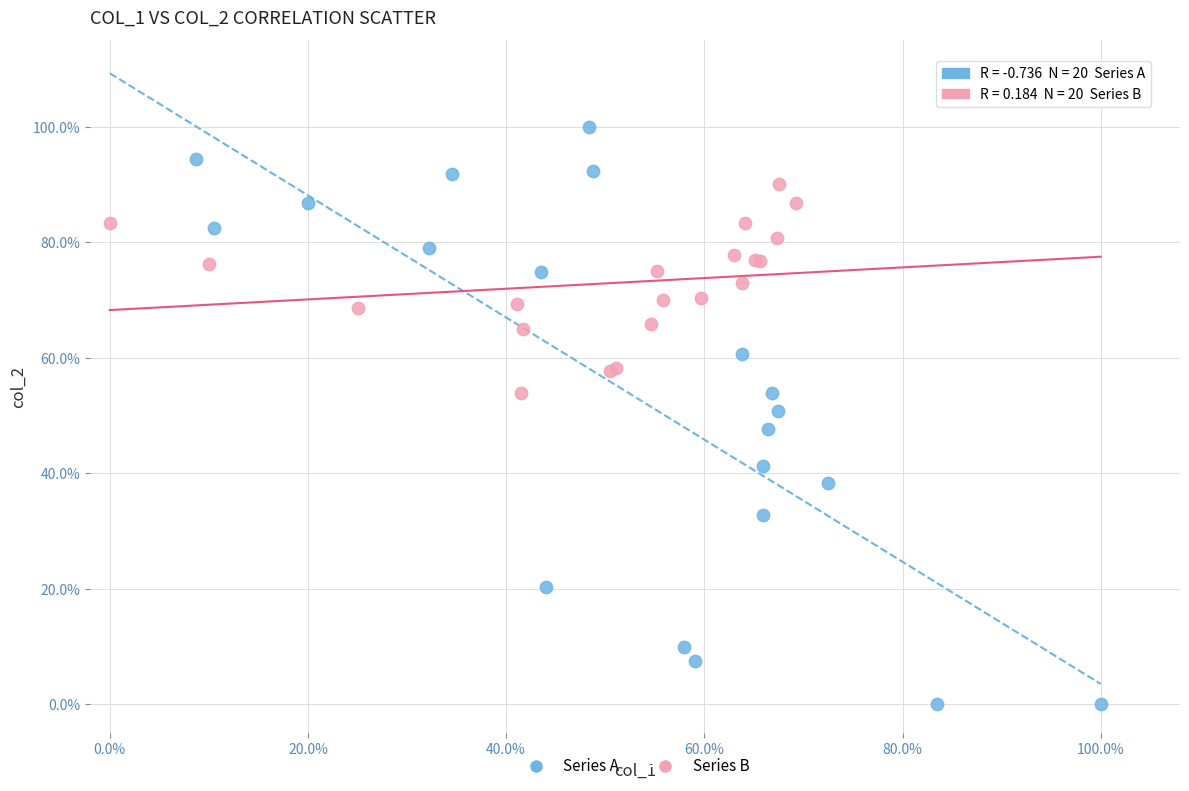

What are all the series names shown in the legend?

Series A, Series B